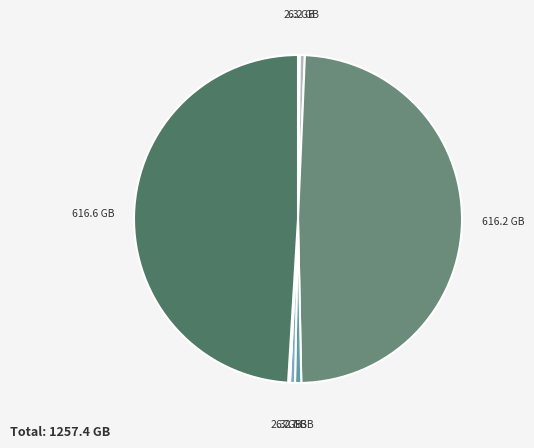

How many slices are in this pie chart?

7